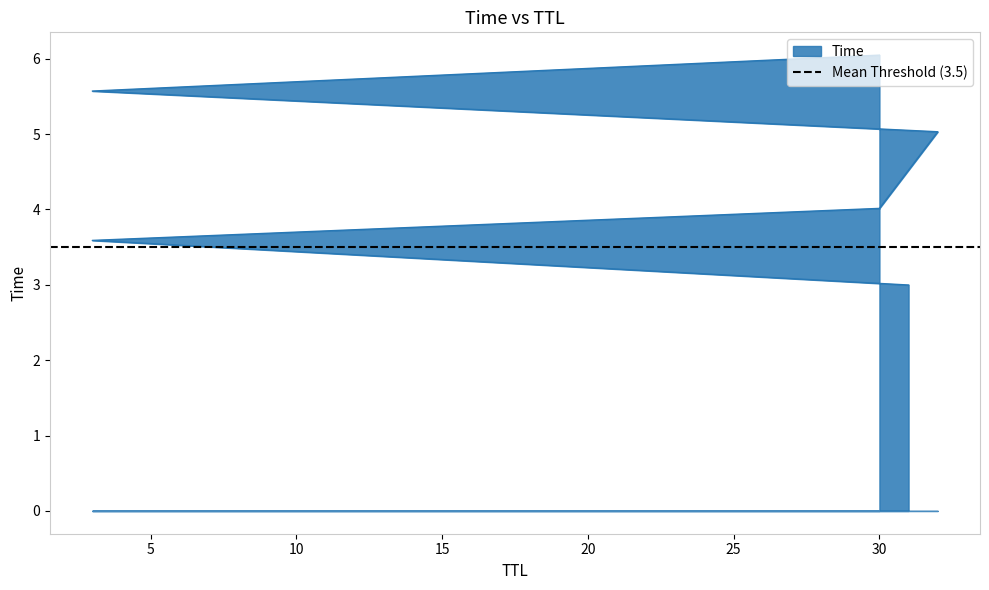

True or false: the data shows 9.3 at 3.

False